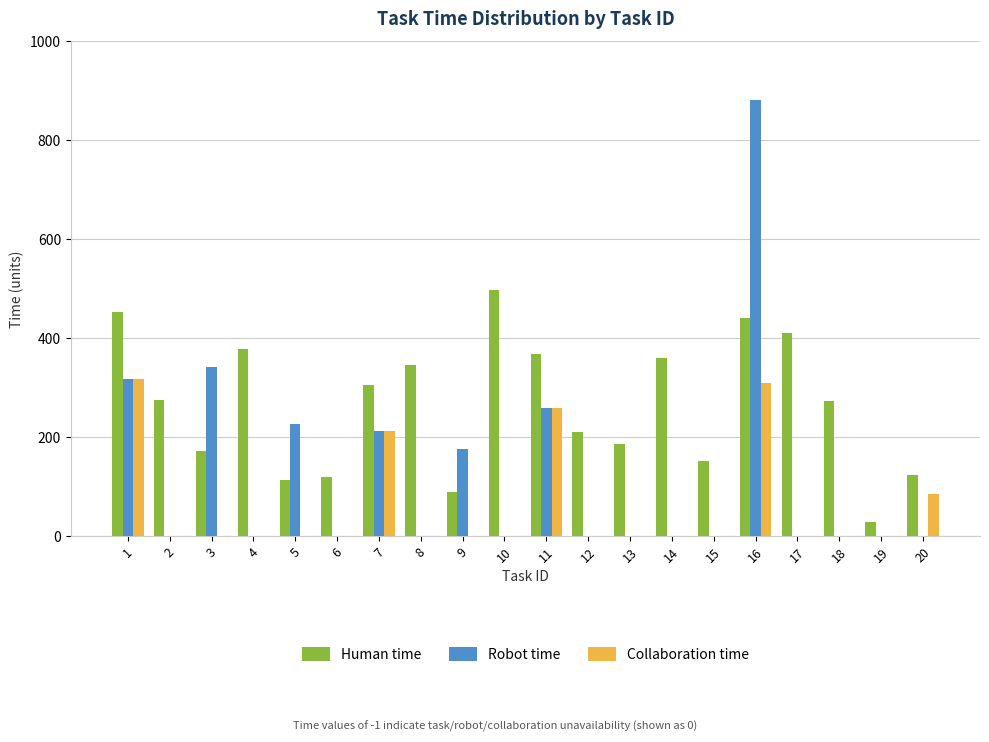

Count the number of data series in this chart.

3